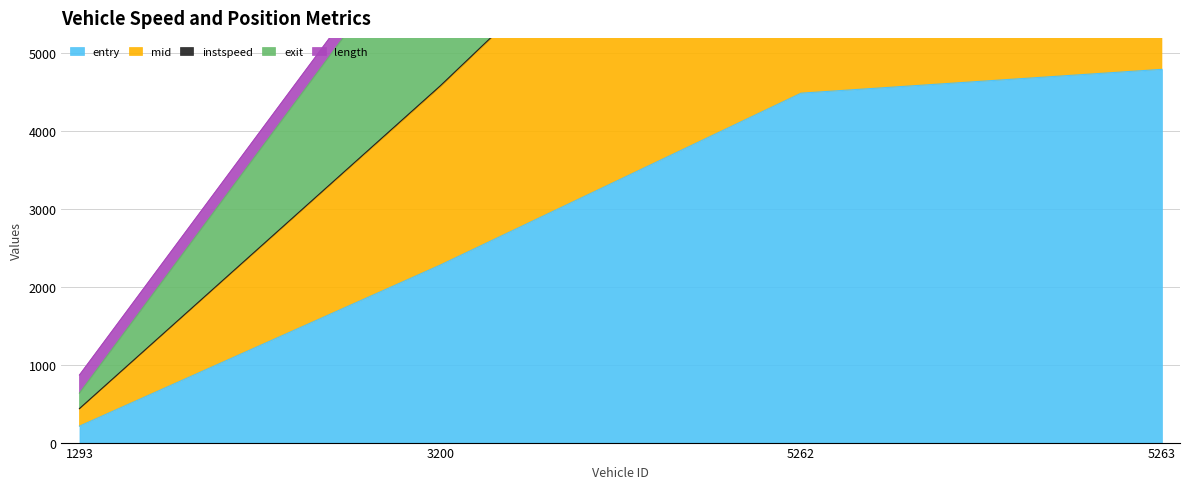

Rank the series at 3200 from highest to lowest value.

exit, mid, entry